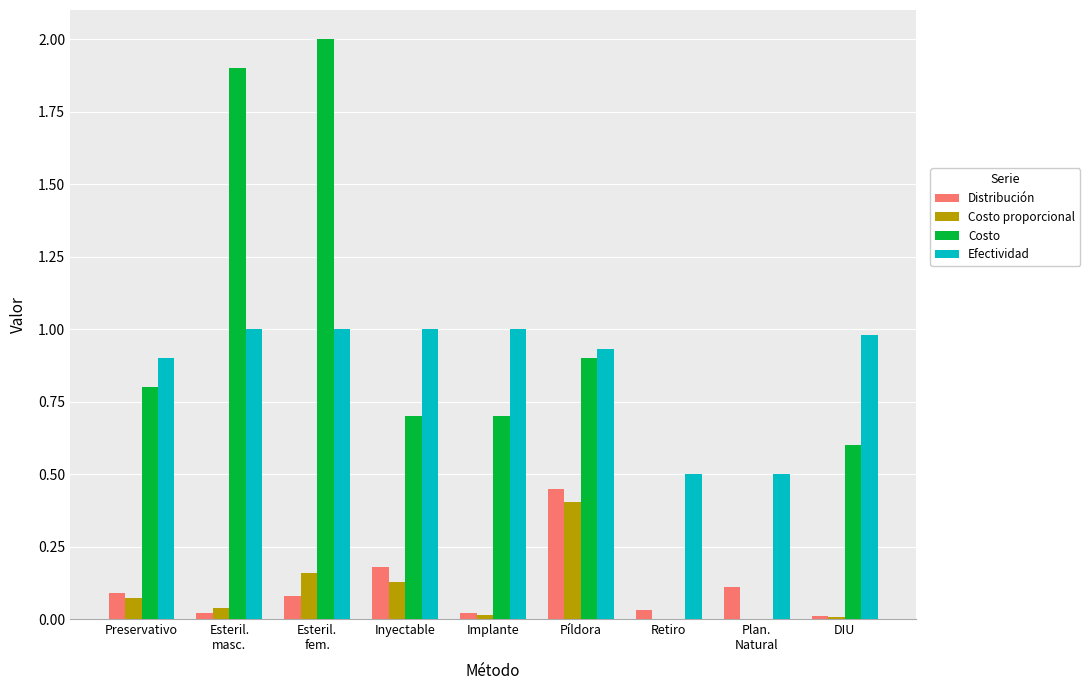

Is it true that Costo proporcional equals 0.0 at Implante?

True